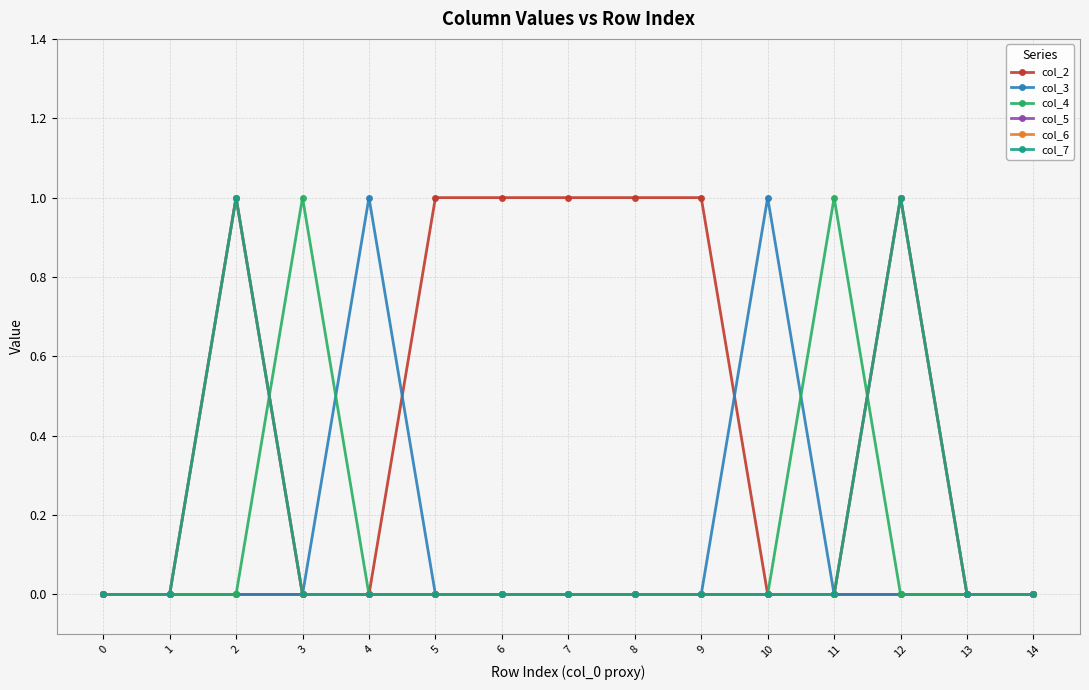

Is this an area chart (filled region under the line)?

No